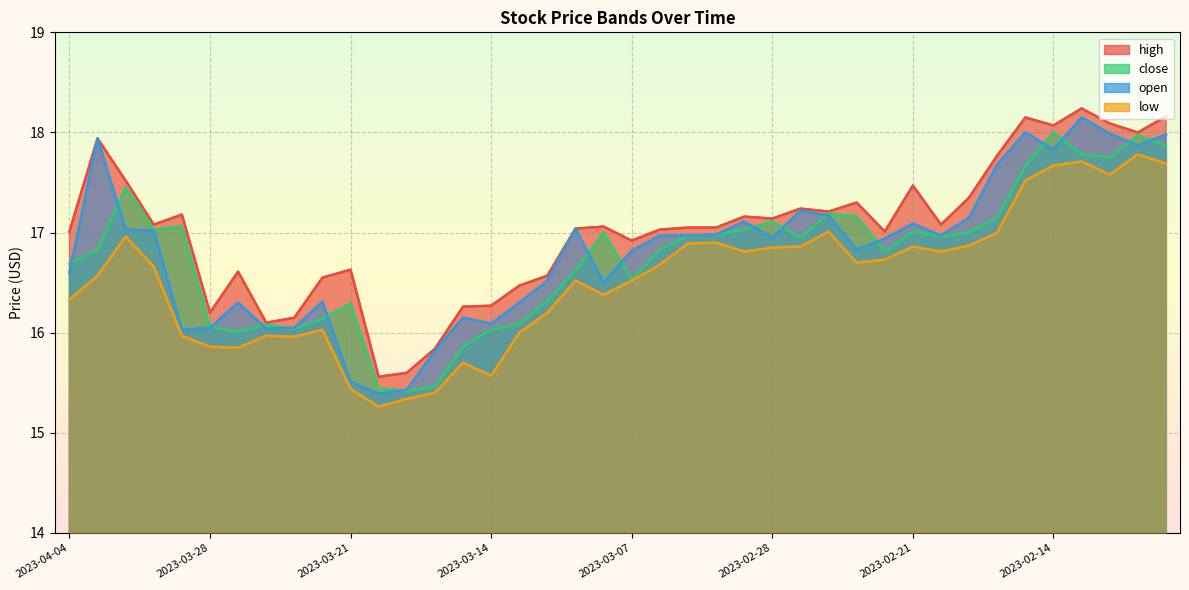

Where does the close_line_top series first go above 16?

2023-04-04